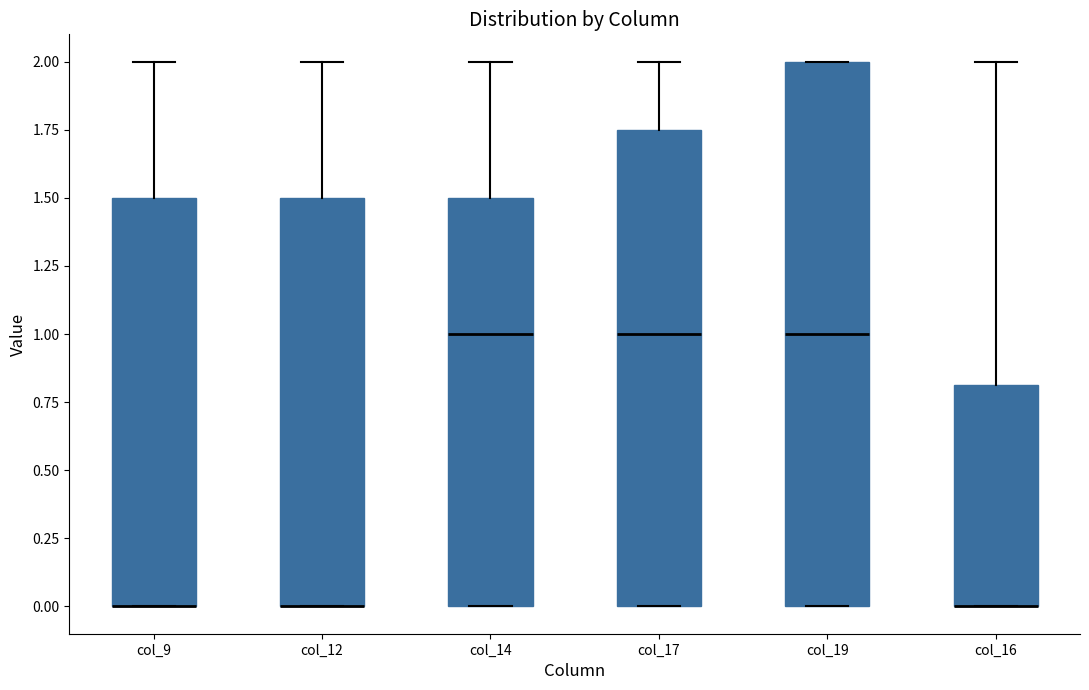

Reading left to right, read every box against the y-axis: the position of its median line, the range the box covers, and the ends of its whiskers. The values are not printed on the chart, so give them approximately, as read against the axis.

col_9: median 0.00 (drawn on the box's lower edge), box 0.00 to 1.50, whiskers 0.00 to 2.00
col_12: median 0.00 (drawn on the box's lower edge), box 0.00 to 1.50, whiskers 0.00 to 2.00
col_14: median 1.00, box 0.00 to 1.50, whiskers 0.00 to 2.00
col_17: median 1.00, box 0.00 to 1.75, whiskers 0.00 to 2.00
col_19: median 1.00, box 0.00 to 2.00, whiskers 0.00 to 2.00
col_16: median 0.00 (drawn on the box's lower edge), box 0.00 to 0.80, whiskers 0.00 to 2.00